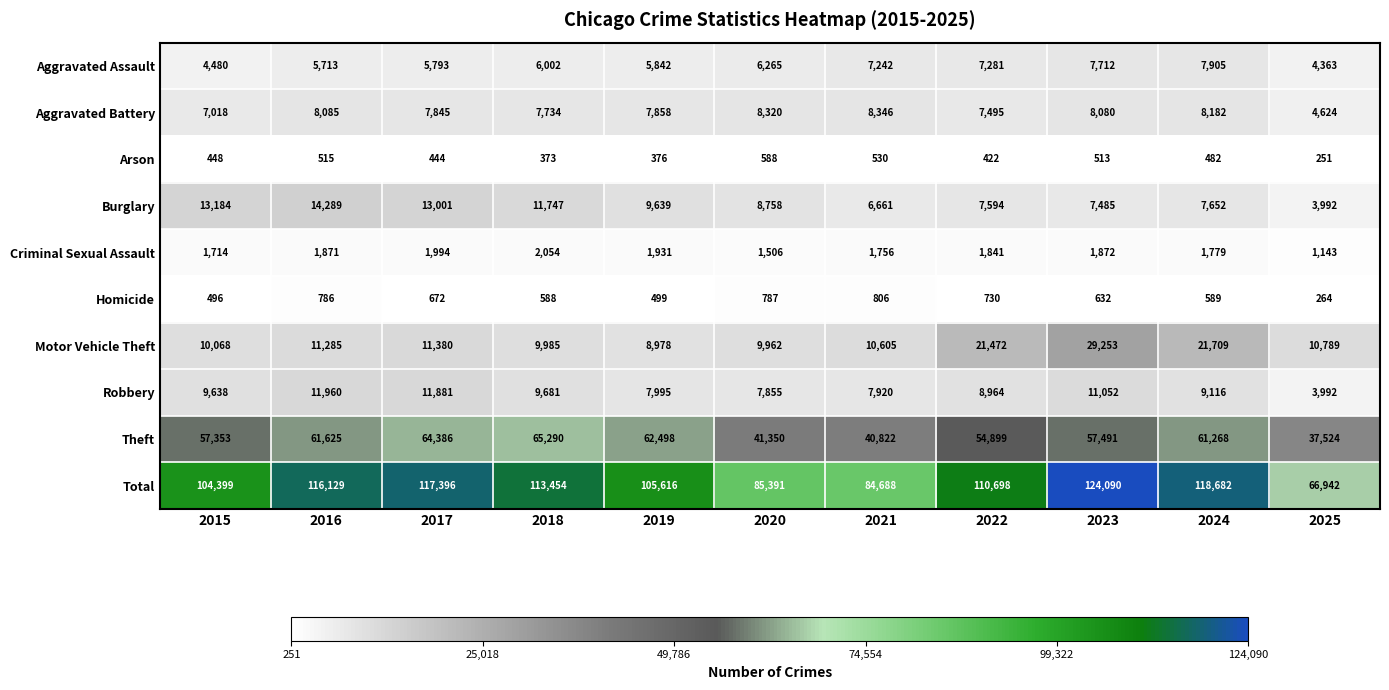

At which label is Aggravated Assault closest to 6134?

2020